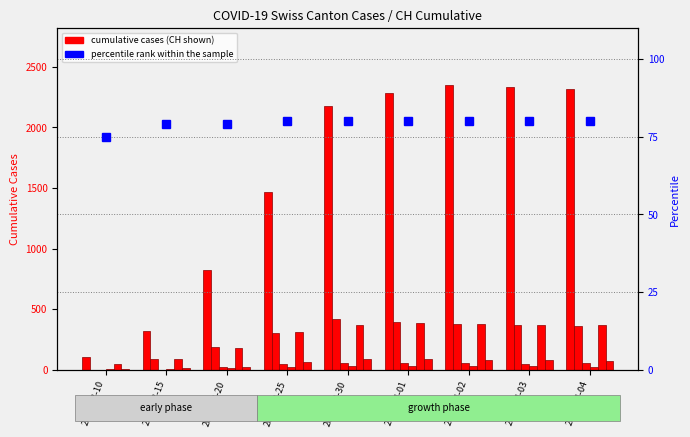

How many groups of bars are there?

9